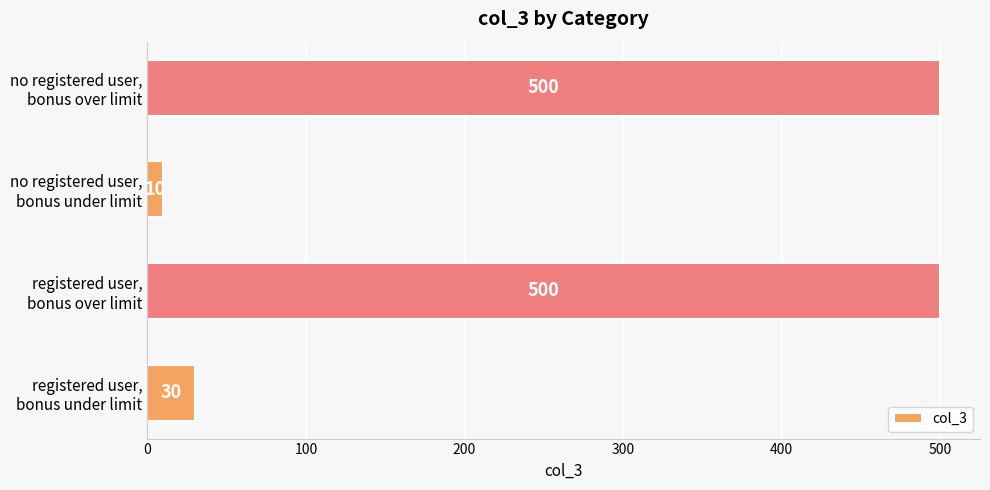

What is the difference between the second highest and minimum values?

490